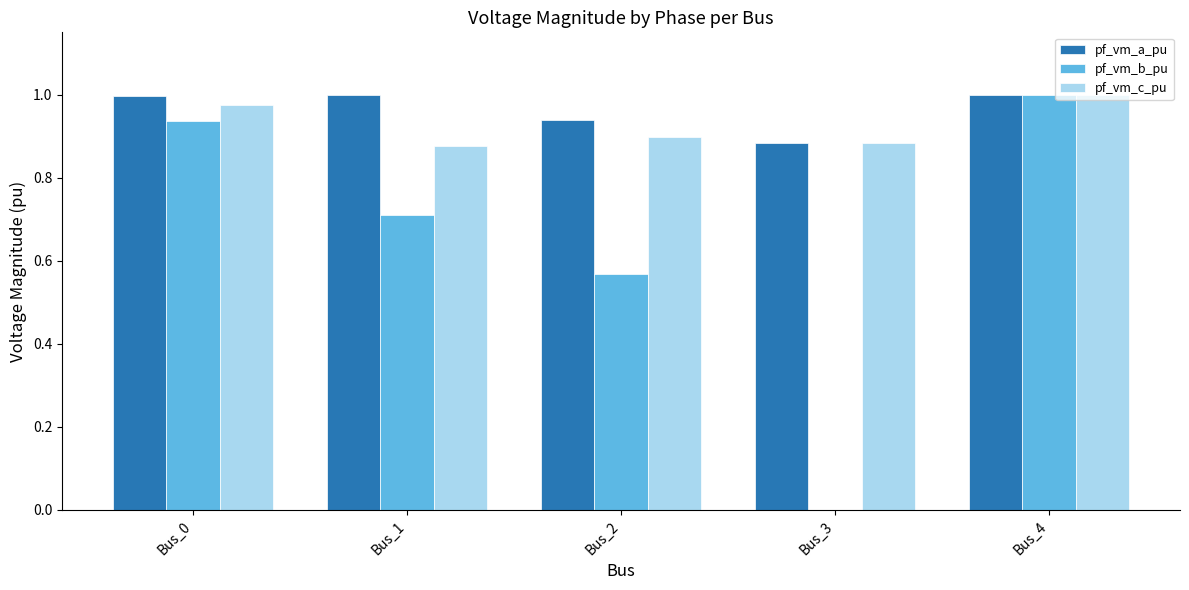

Is it true that pf_vm_a_pu equals 0.3 at Bus_2?

False